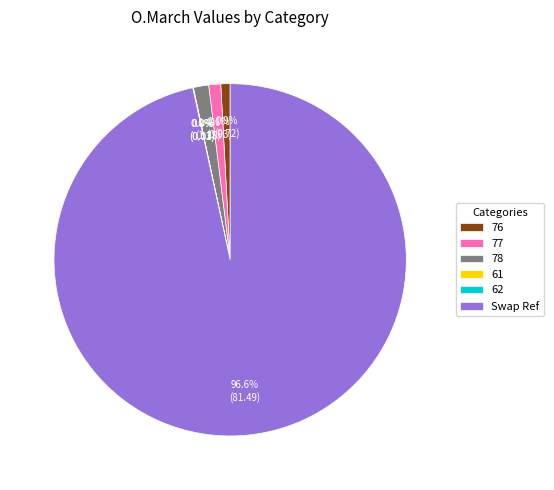

Between 78 and Swap Ref, which is larger?

Swap Ref